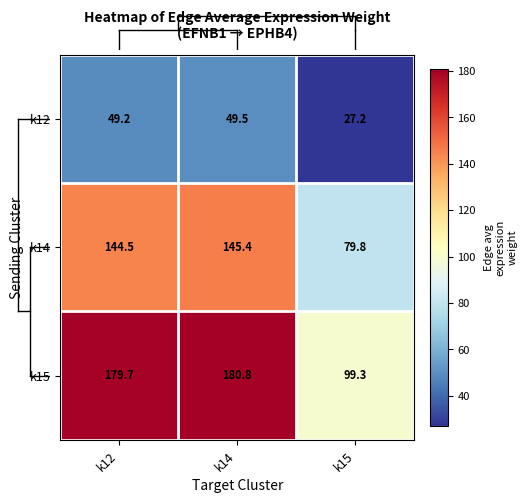

The value of k14 at k12 is 144.5. True or false?

True